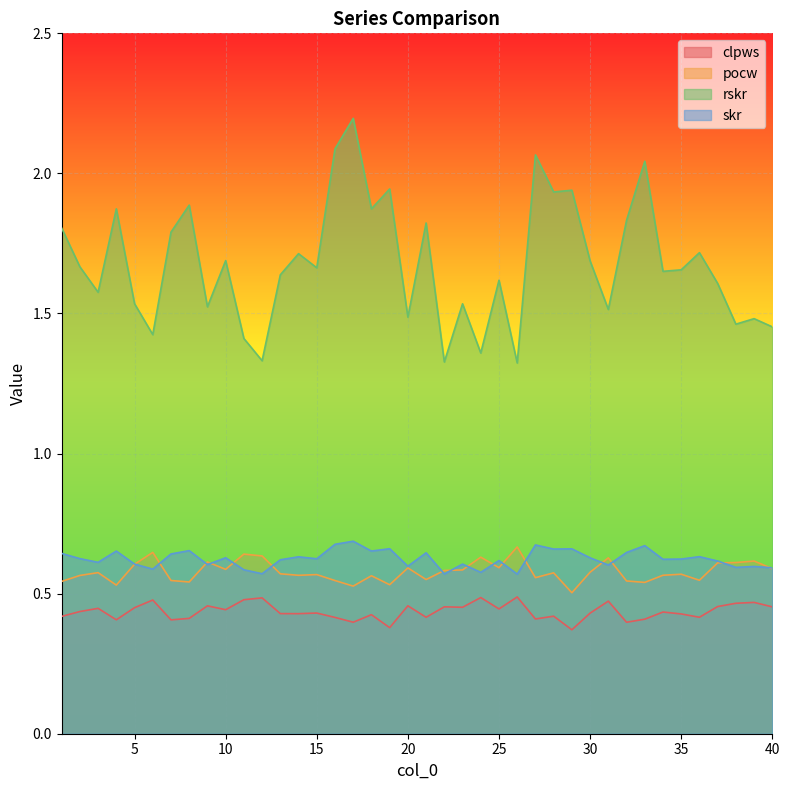

Does the chart display data point markers on the line(s)?

No